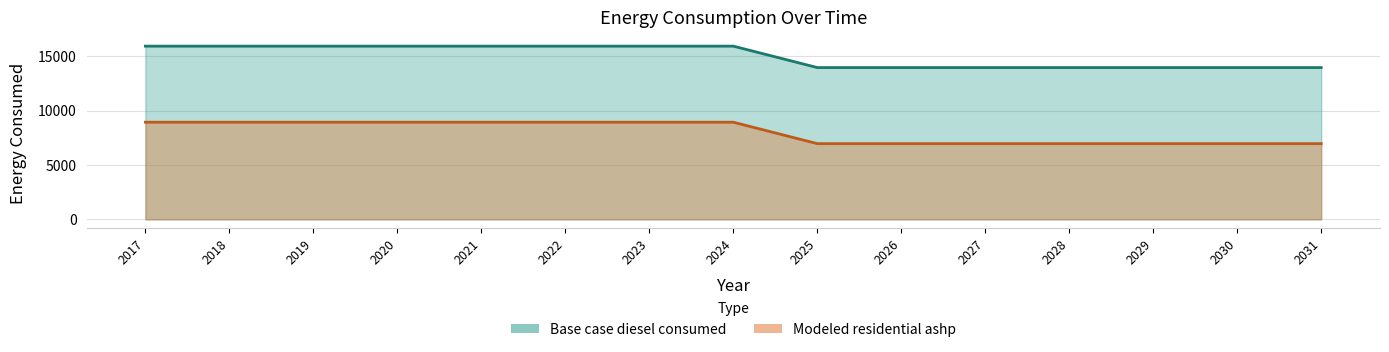

What is the value of the Modeled residential ashp point at the 9th from the left?

6960.4